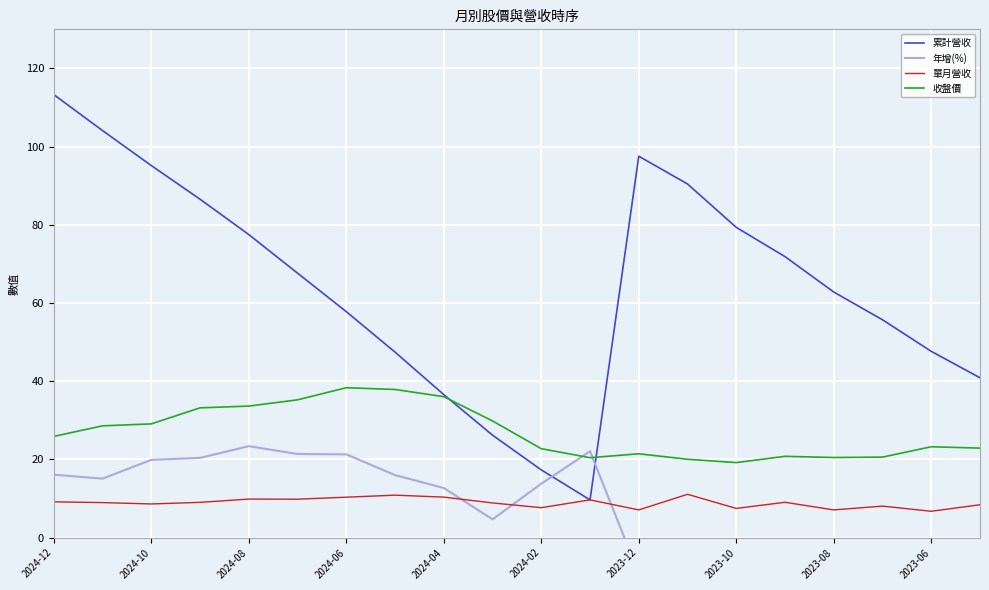

True or false: 收盤價 has a value of 29.1 at 2024-10.

True